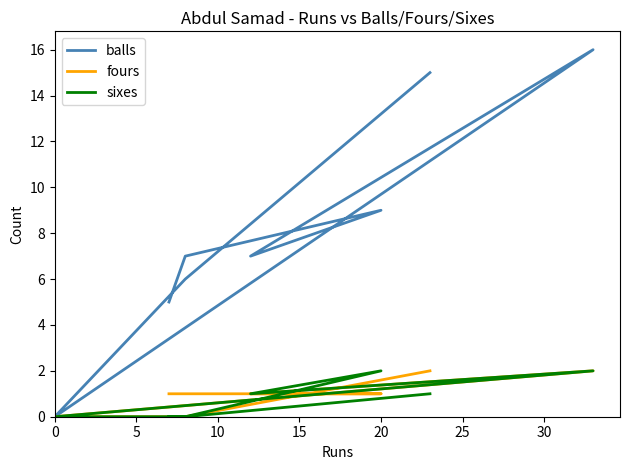

What is the value of the sixes point at the 4th from the left?

2